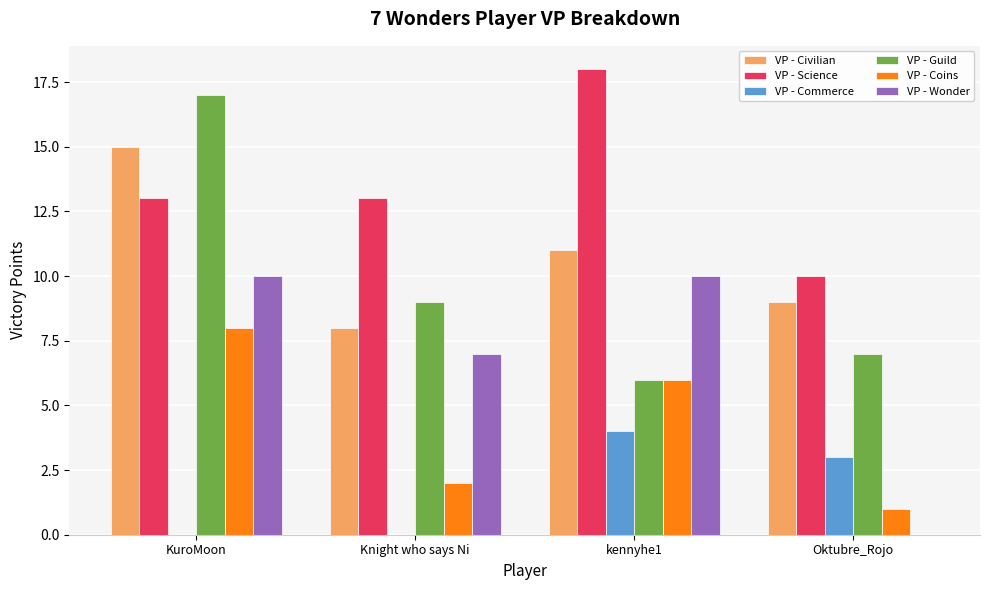

The VP - Wonder series shows 7 at Knight who says Ni. True or false?

True